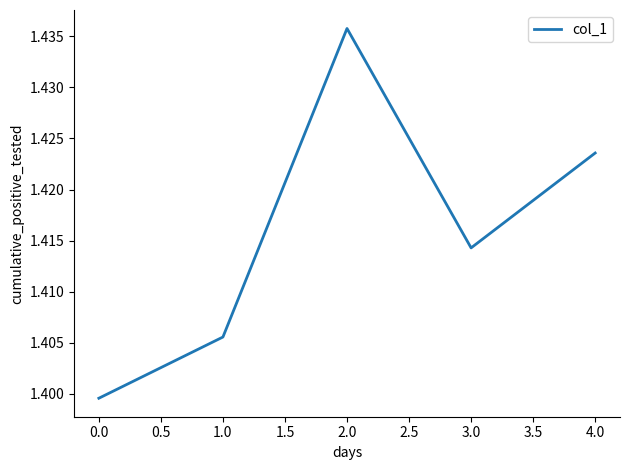

Is it true that the value at 2.0 is 0.6?

False